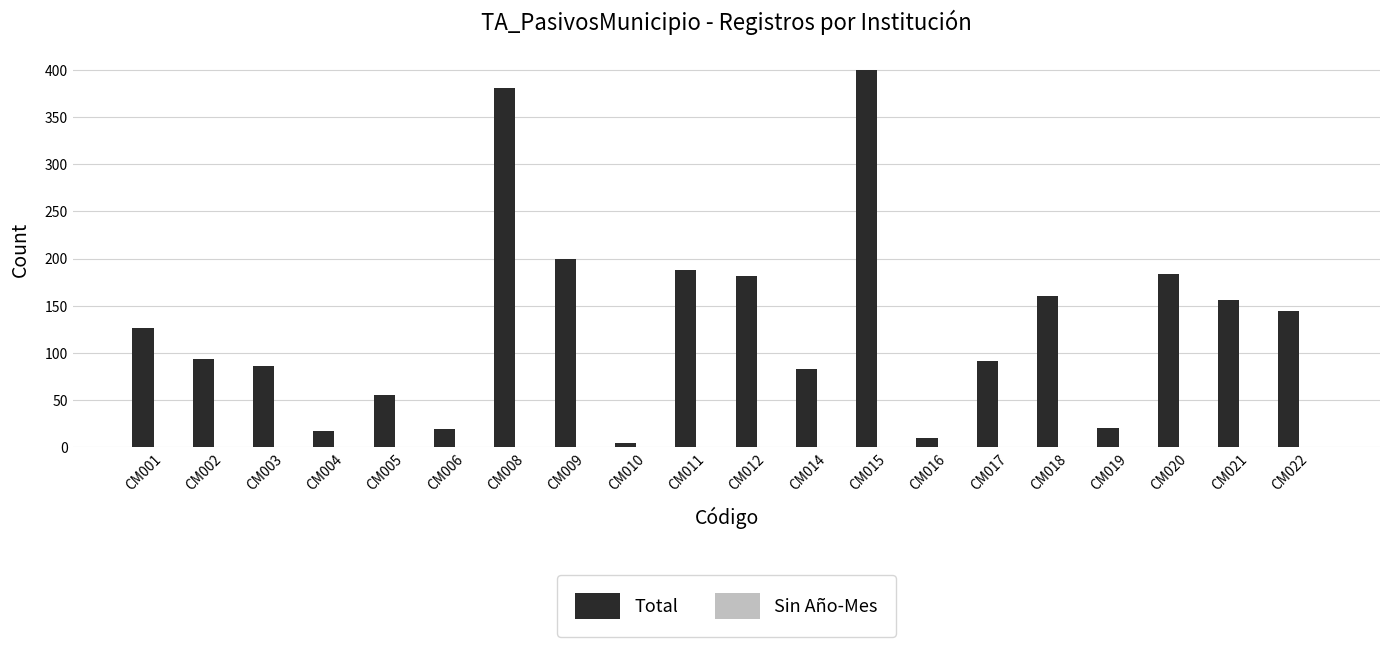

What is the sum of all values?

2606